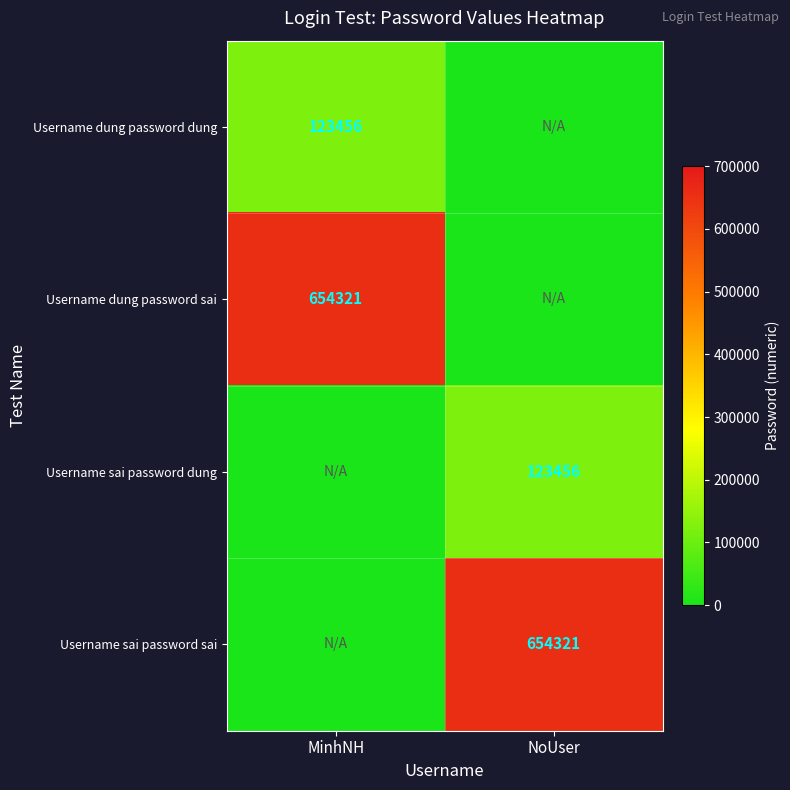

Is it true that Username sai password dung equals 60816 at NoUser?

False